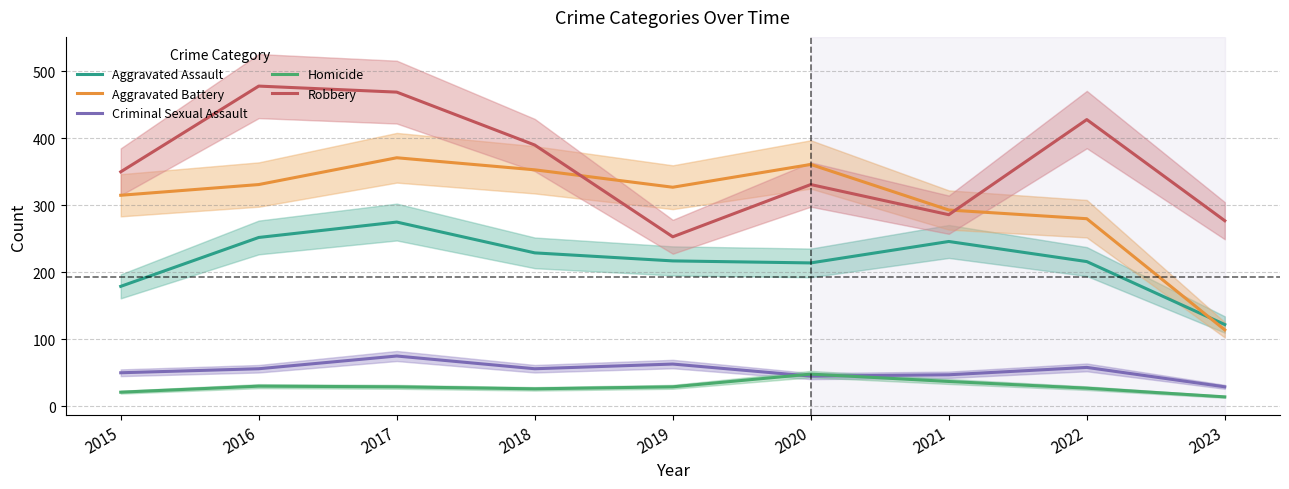

Rank the categories by Aggravated Battery value from highest to lowest.

2017, 2020, 2018, 2016, 2019, 2015, 2021, 2022, 2023